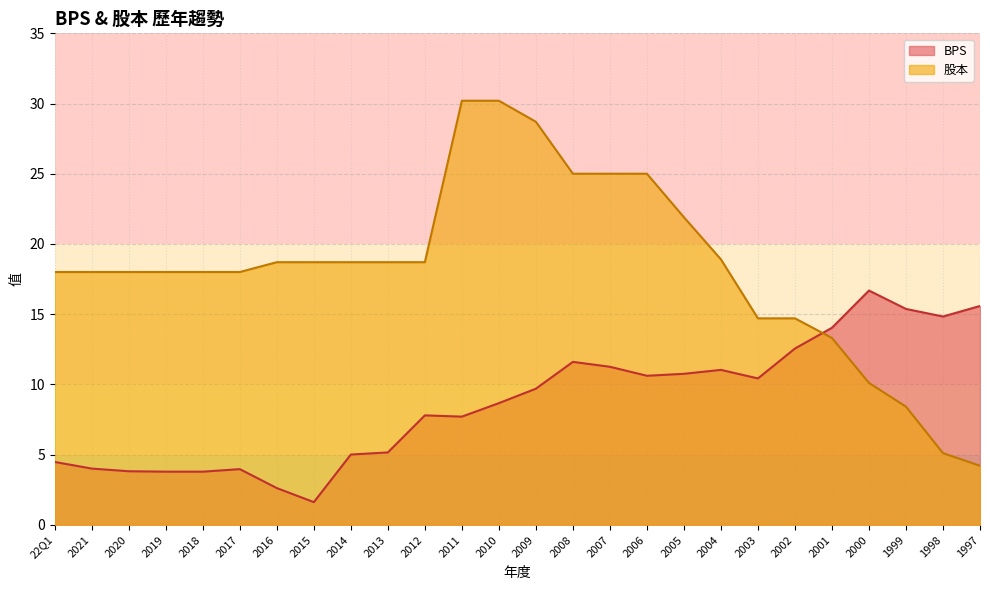

True or false: 股本 has more than 0 interior local peaks.

False